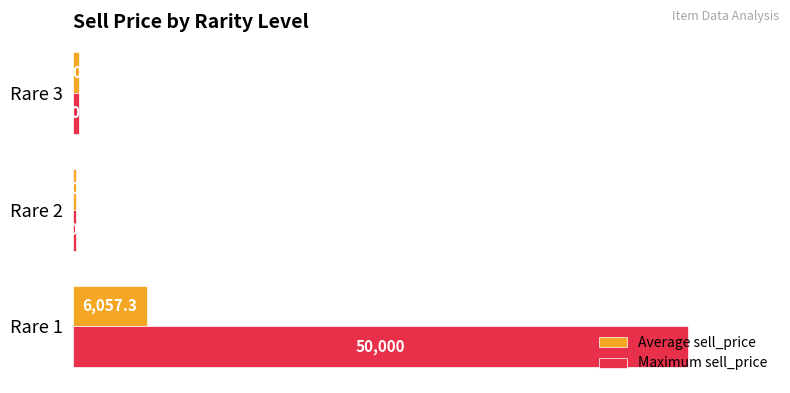

What are all the series names shown in the legend?

Average sell_price, Maximum sell_price